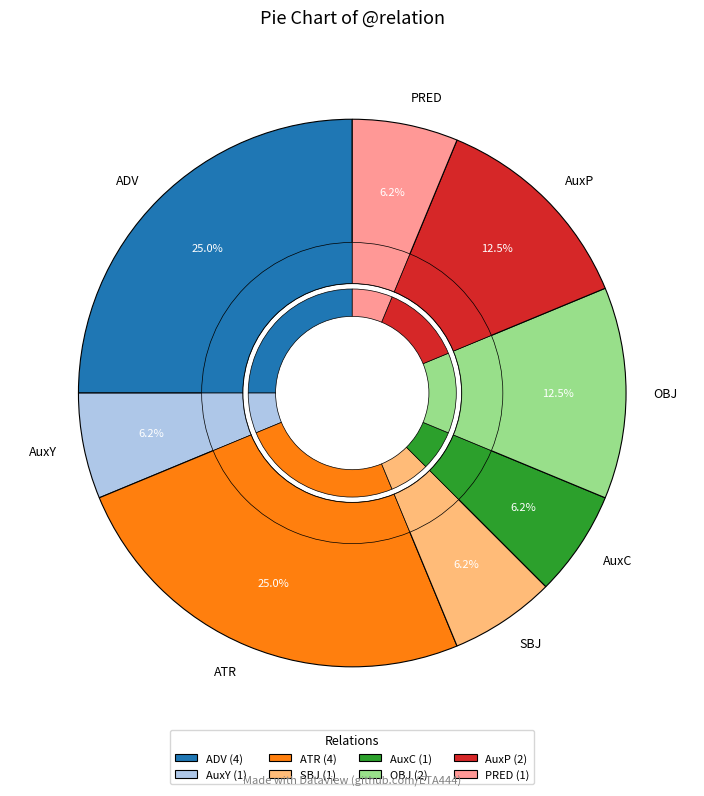

Does ADV account for over 50% of the chart?

No